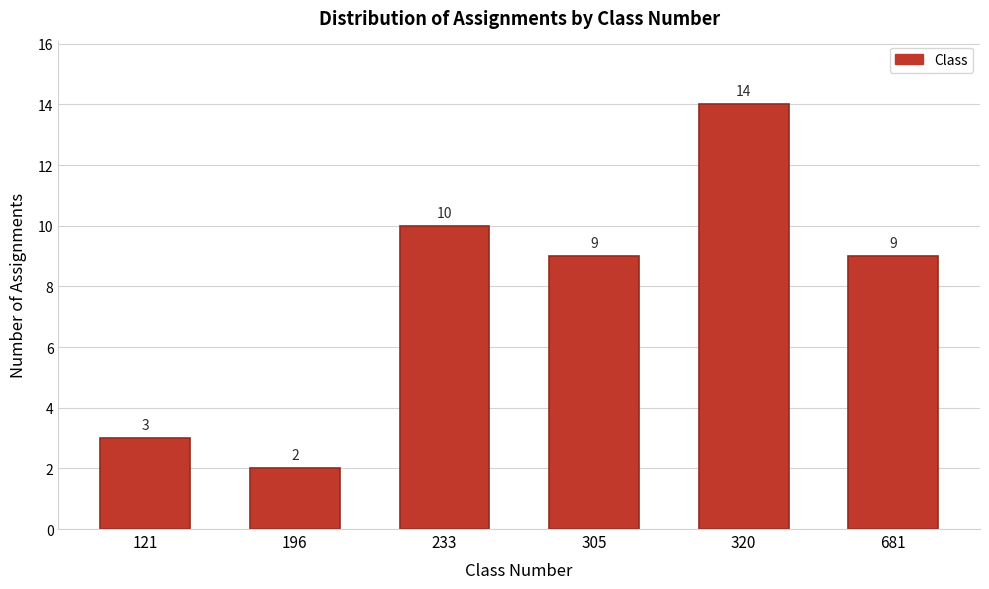

Reading left to right, transcribe all the data shown in this chart.

121=3	196=2	233=10	305=9	320=14	681=9